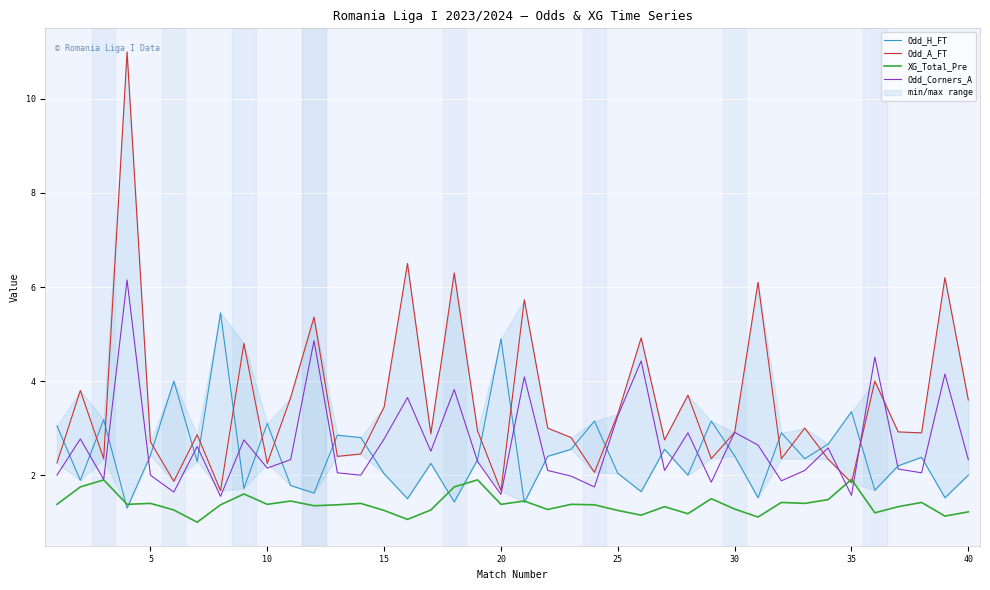

What is the highest value of the XG_Total_Pre series?

1.9